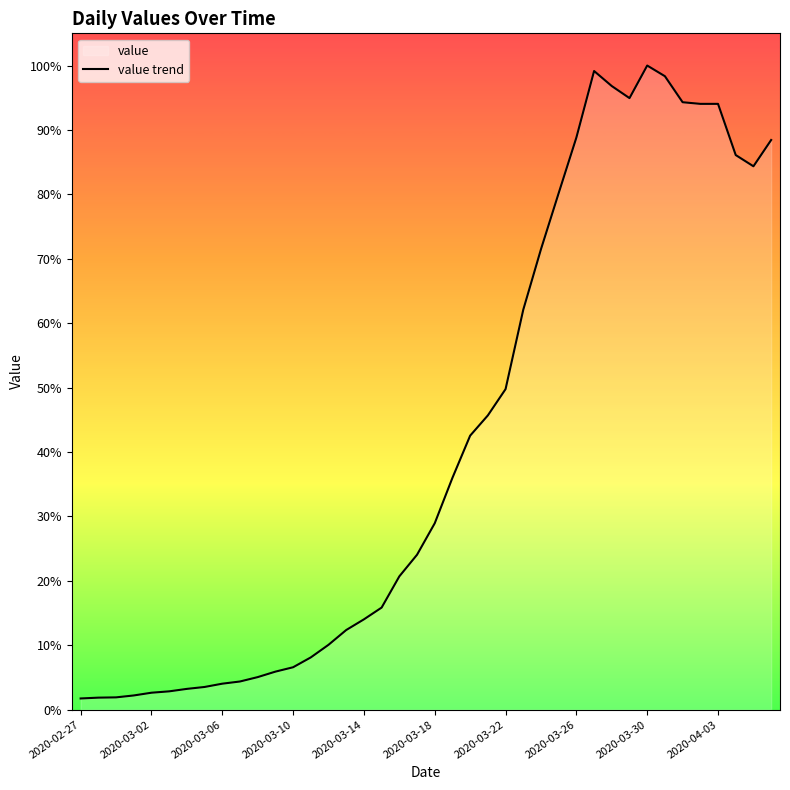

Does the chart display data point markers on the line(s)?

No